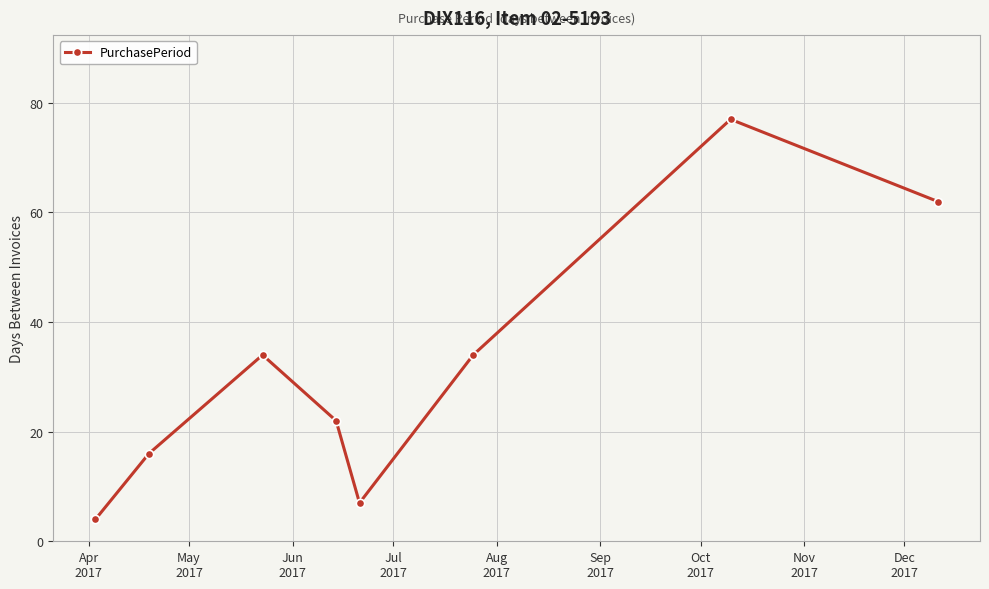

What is the maximum value shown in the chart?

77